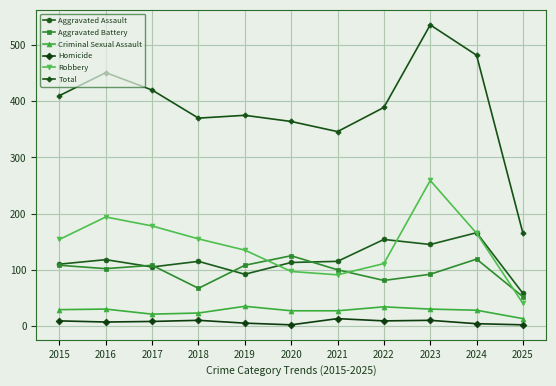

What are all the series names shown in the legend?

Aggravated Assault, Aggravated Battery, Criminal Sexual Assault, Homicide, Robbery, Total